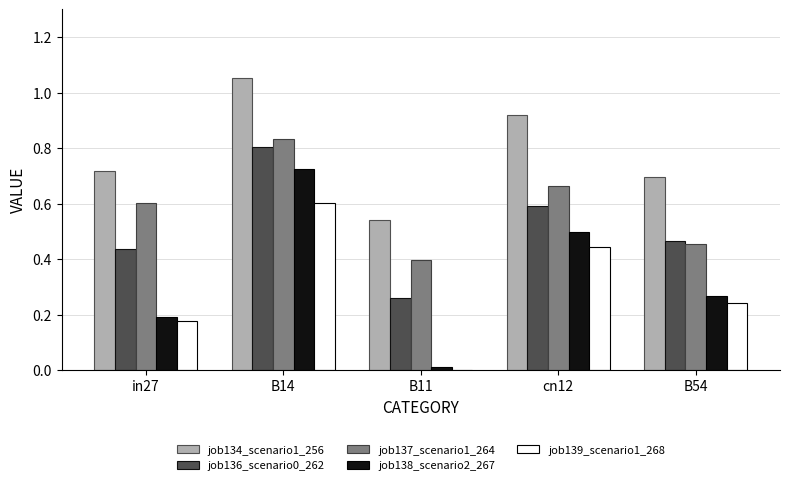

What is the sum of all job134_scenario1_256 values?

3.9